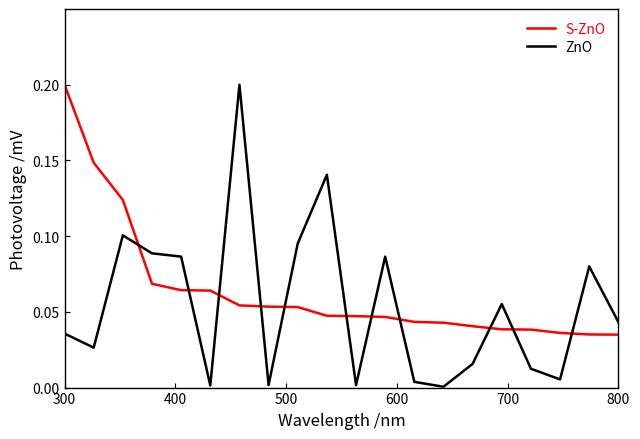

Which series has the largest total across all categories?

S-ZnO